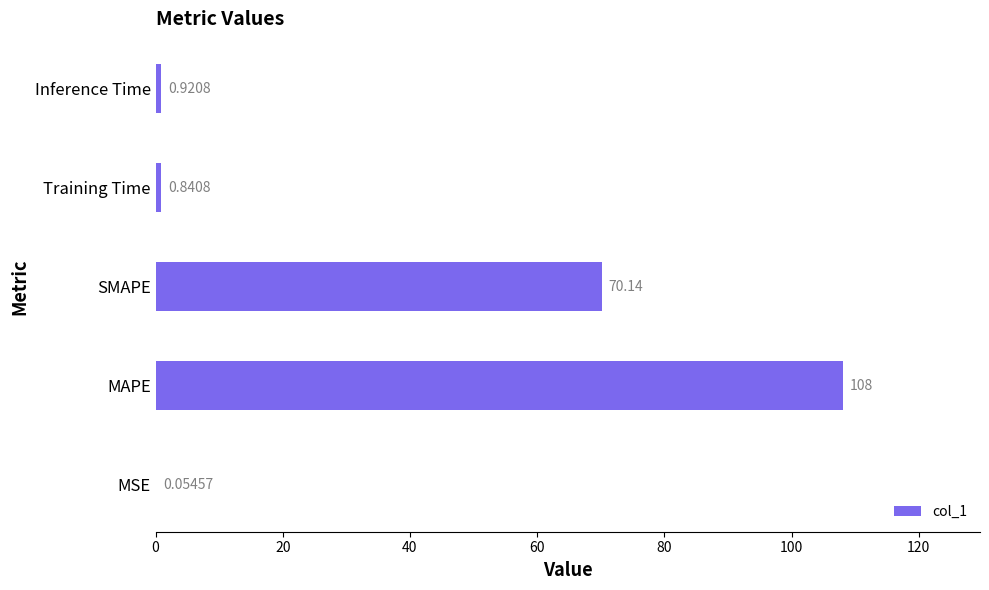

Are the bars grouped side by side (vs. stacked)?

No